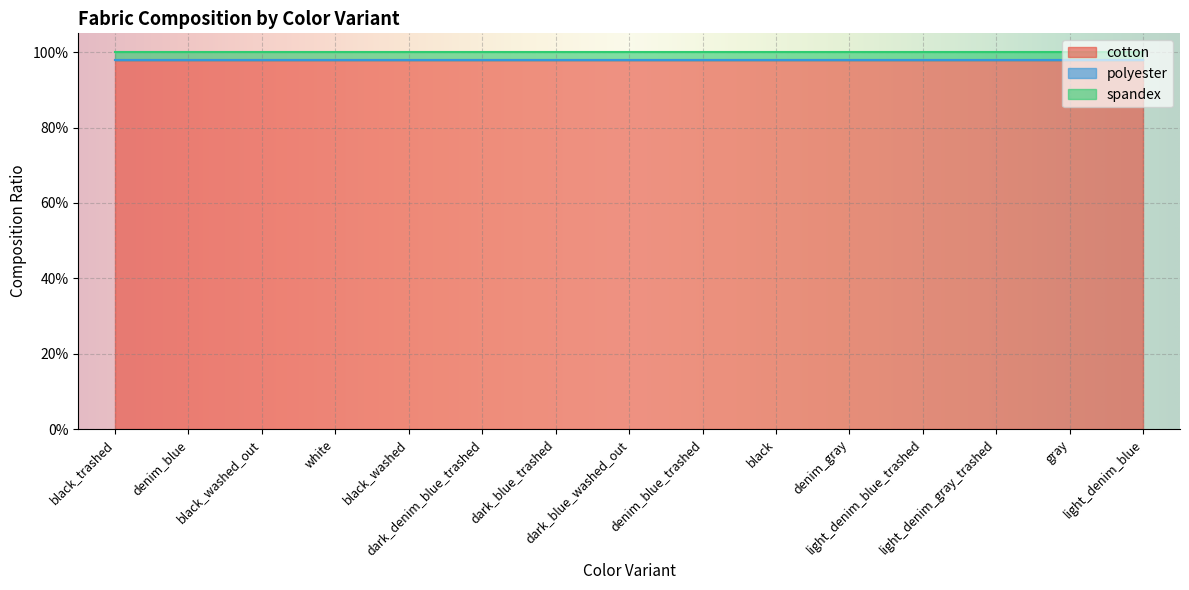

At which category does the chart reach its peak across all series?

black_trashed